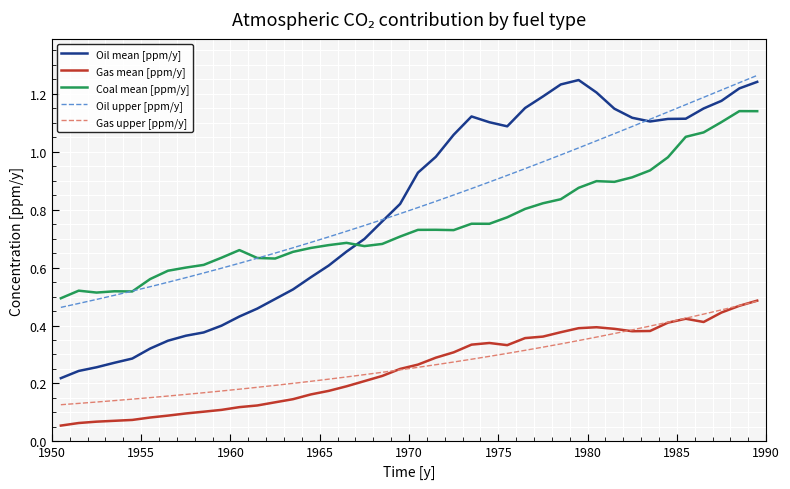

True or false: Oil upper [ppm/y] and Gas mean [ppm/y] intersect in this chart.

False